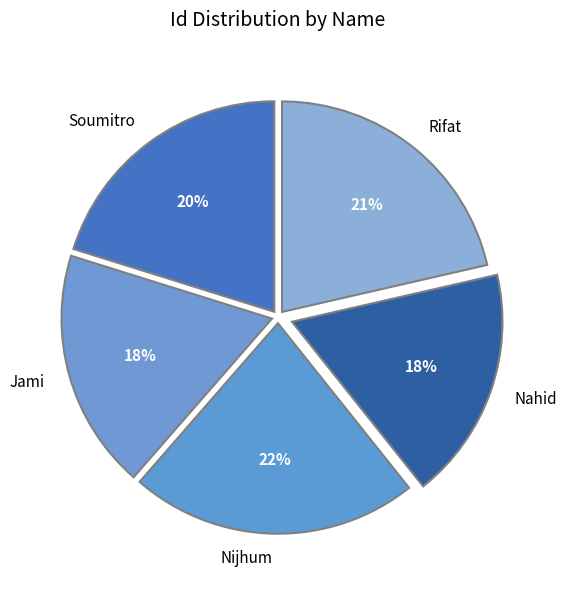

Is there a majority slice in this chart?

No